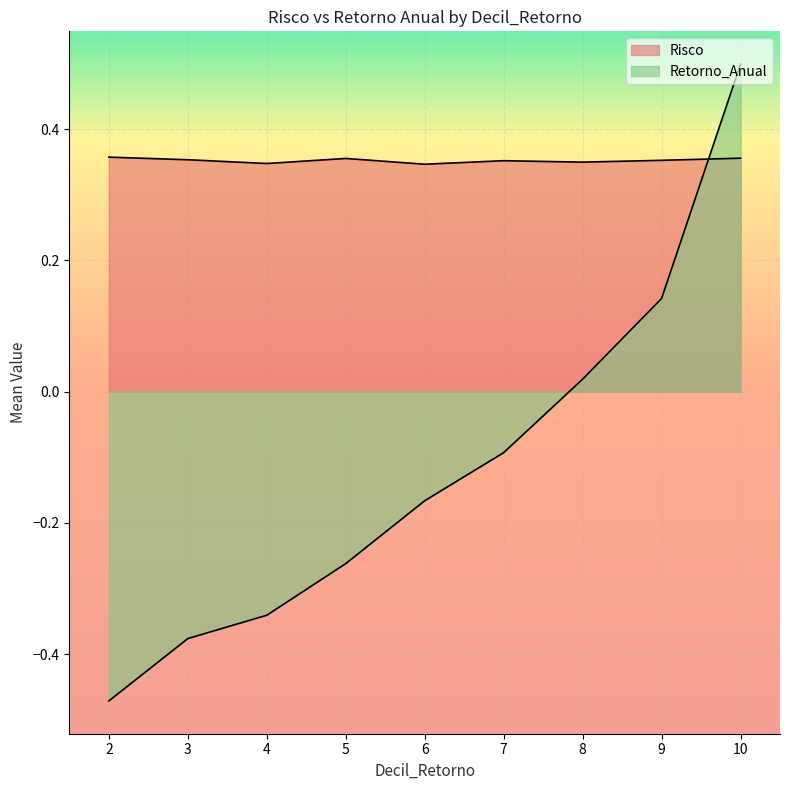

How many distinct data groups are displayed?

2